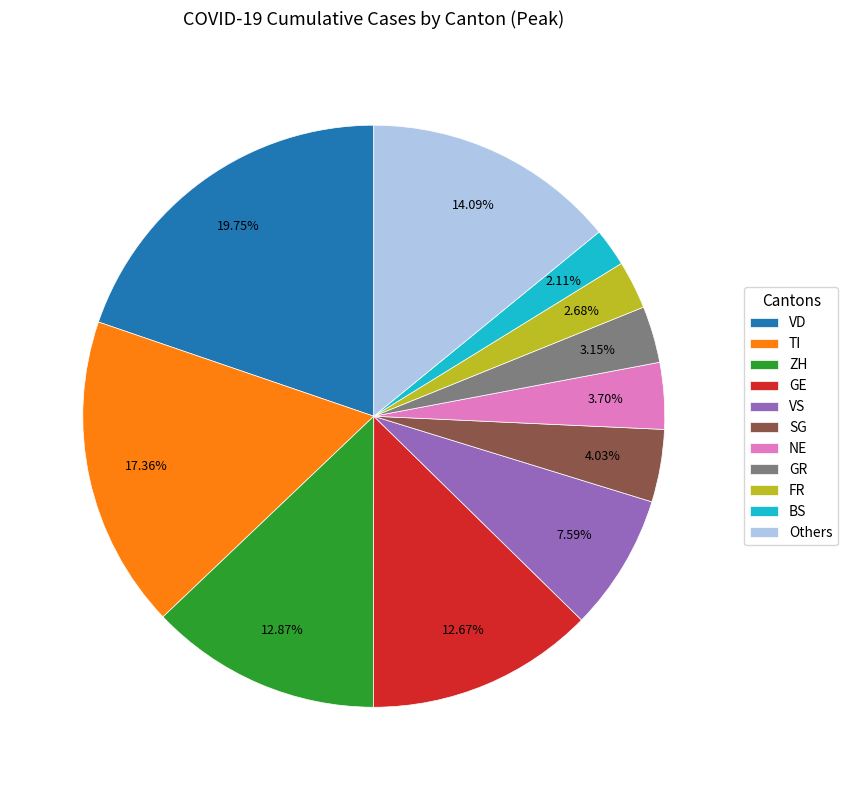

Combined, do VD and GR account for over 50%?

No